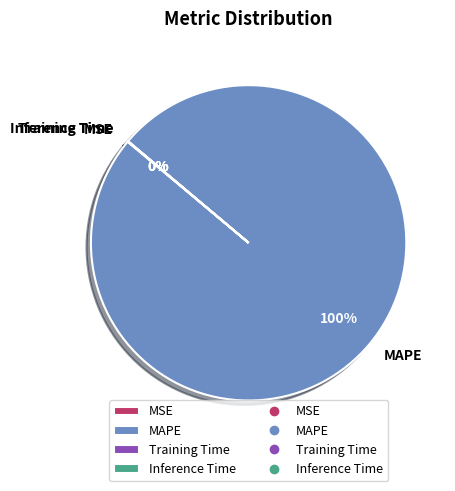

The MAPE slice represents 100% of the pie. True or false?

True